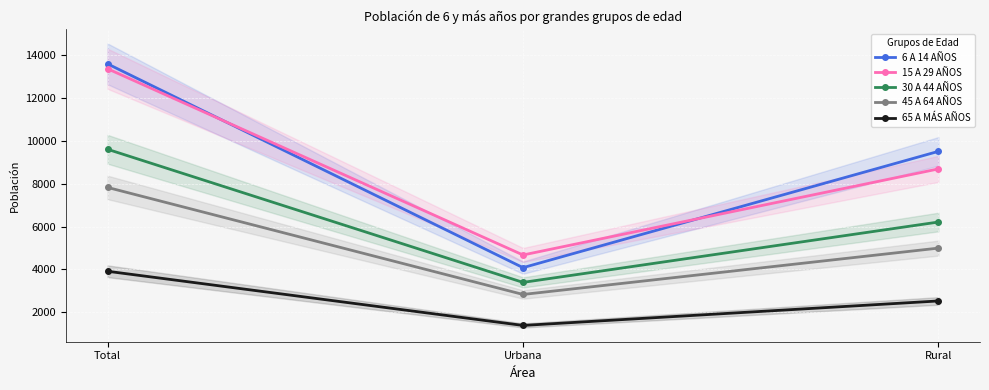

What position from the left is Total?

1